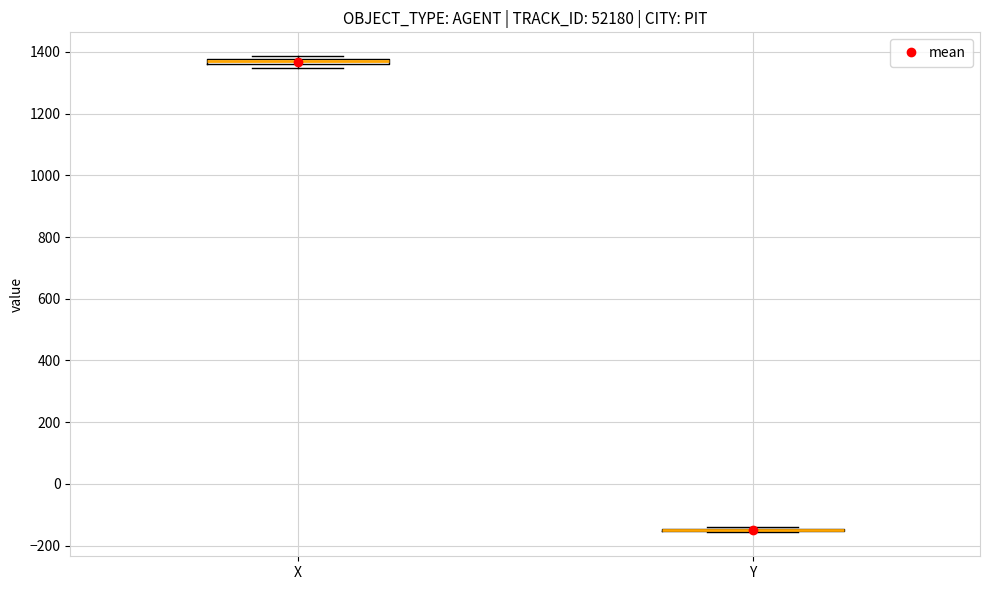

Where is the upper edge of the box for X on the y-axis? The values are not printed on the chart, so give them approximately, as read against the axis.

1380